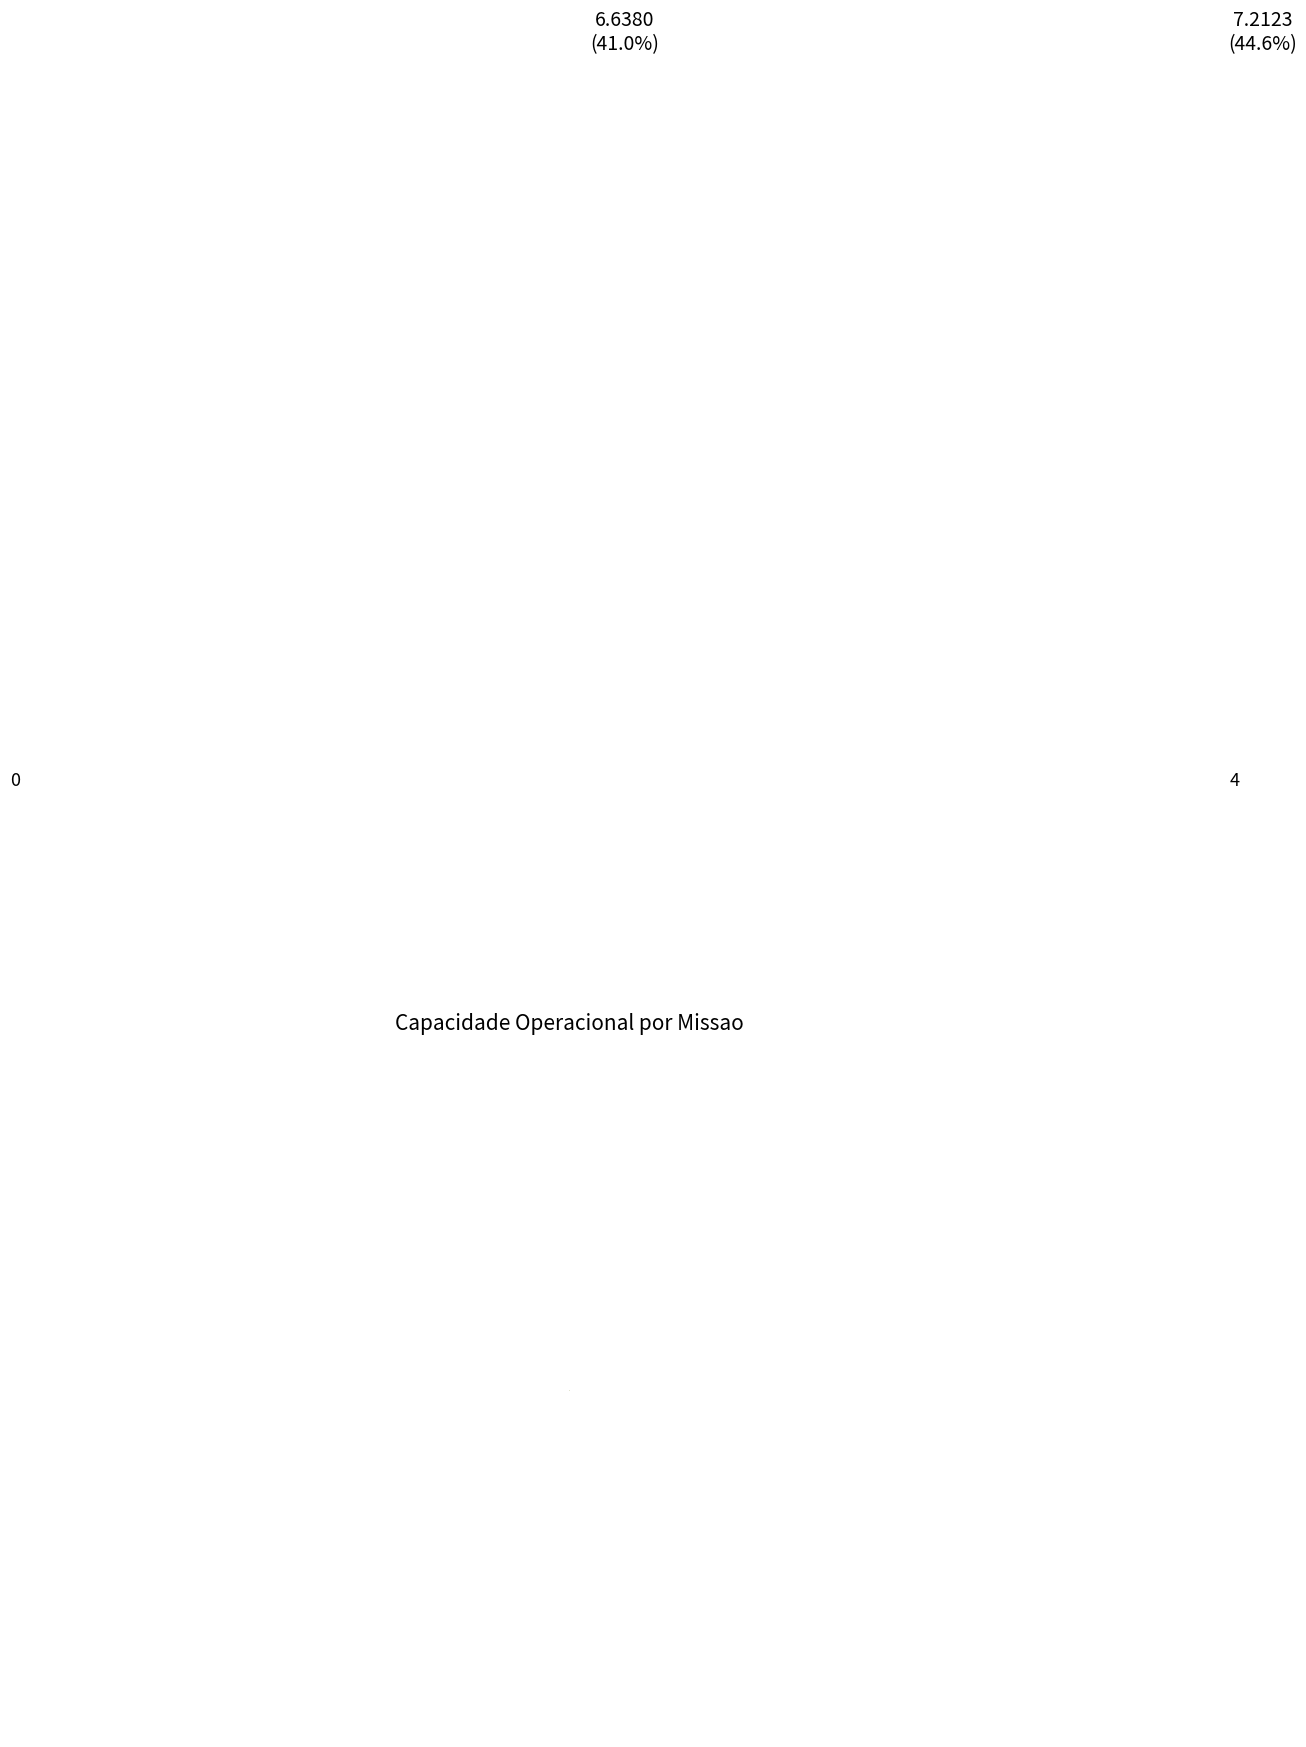

How many slices are in this pie chart?

3